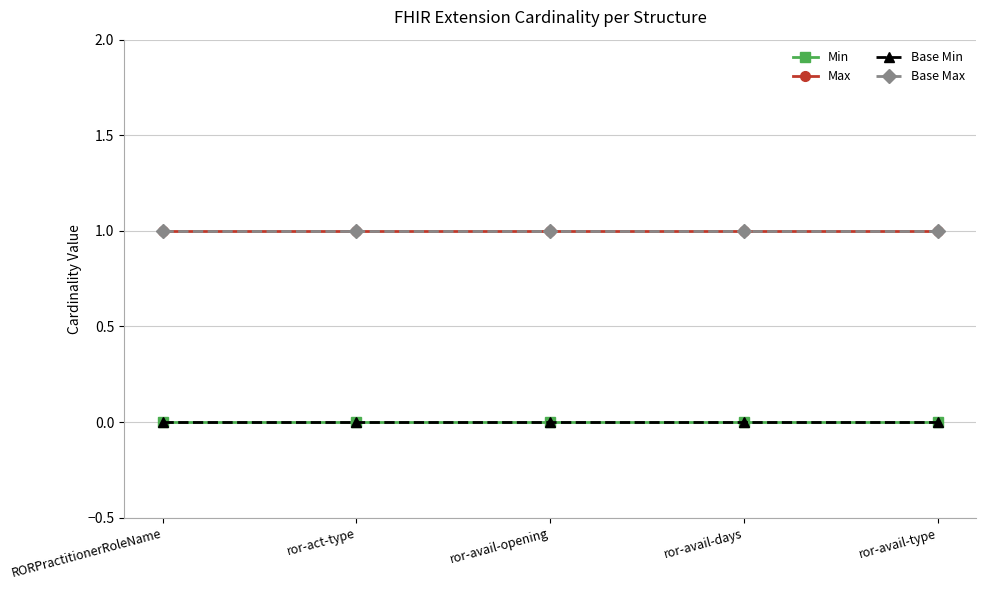

The Base Min series shows 0 at RORPractitionerRoleName. True or false?

True